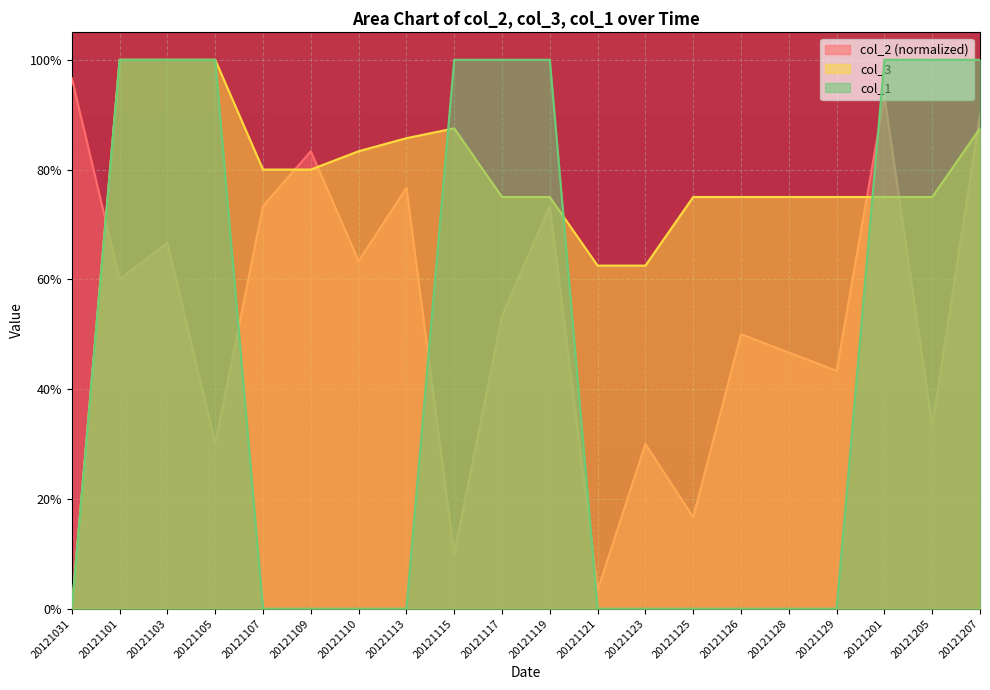

At which category is the sum across all series the highest?

20121207